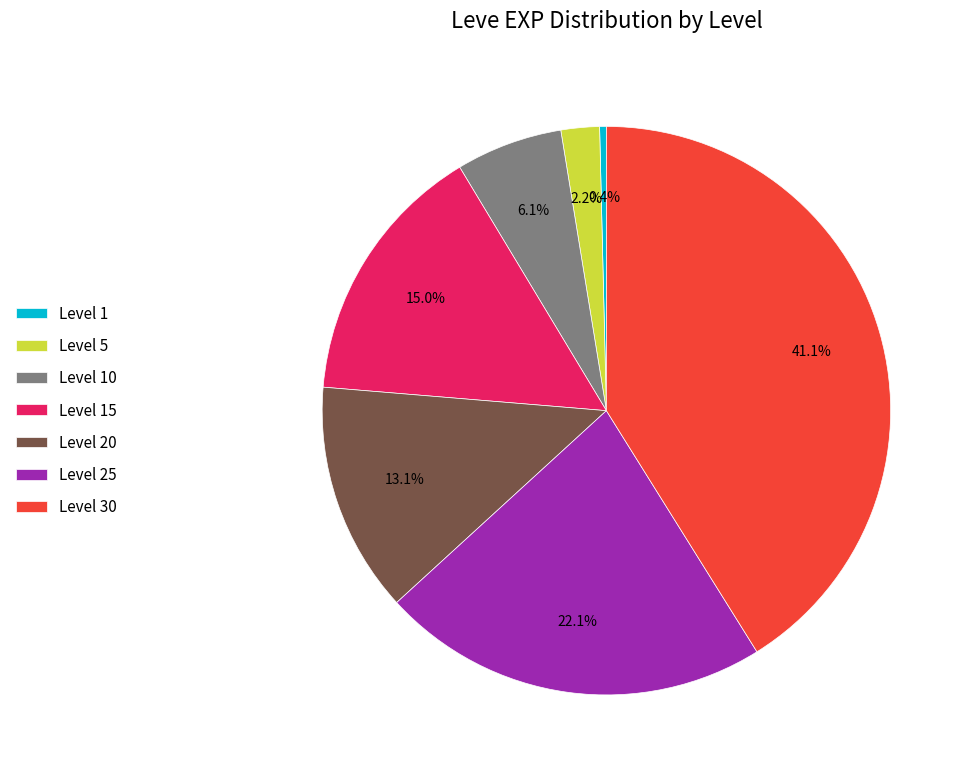

What percentage is the Level 25 slice, to the nearest percent?

22%